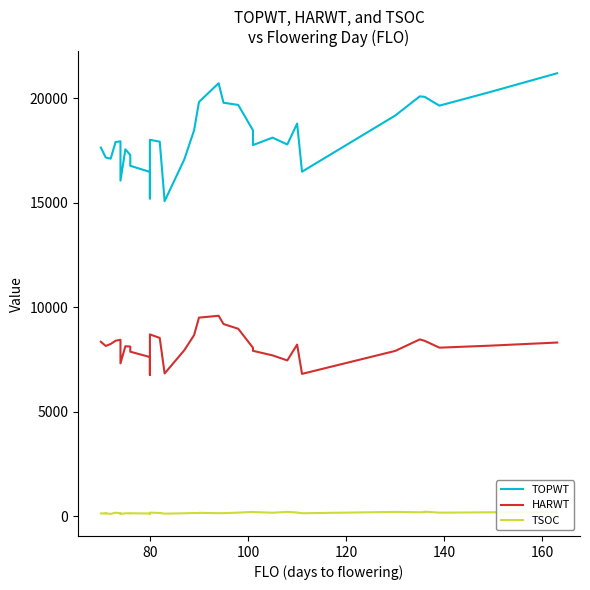

True or false: HARWT has a value of 2109 at 80.

False